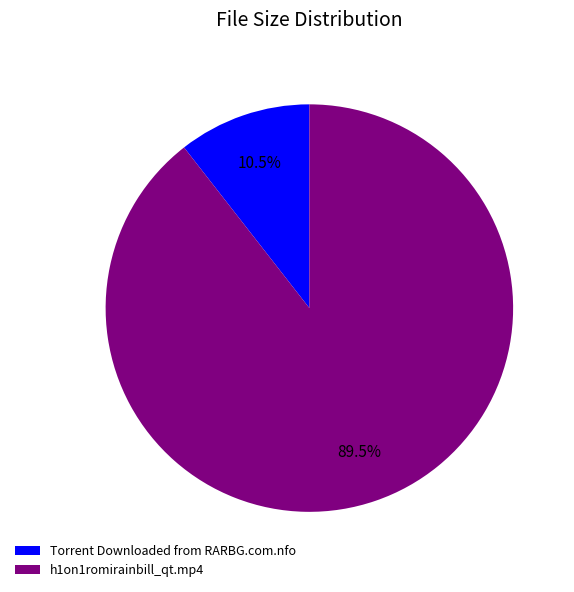

To the nearest percent, what is the average slice percentage?

50%